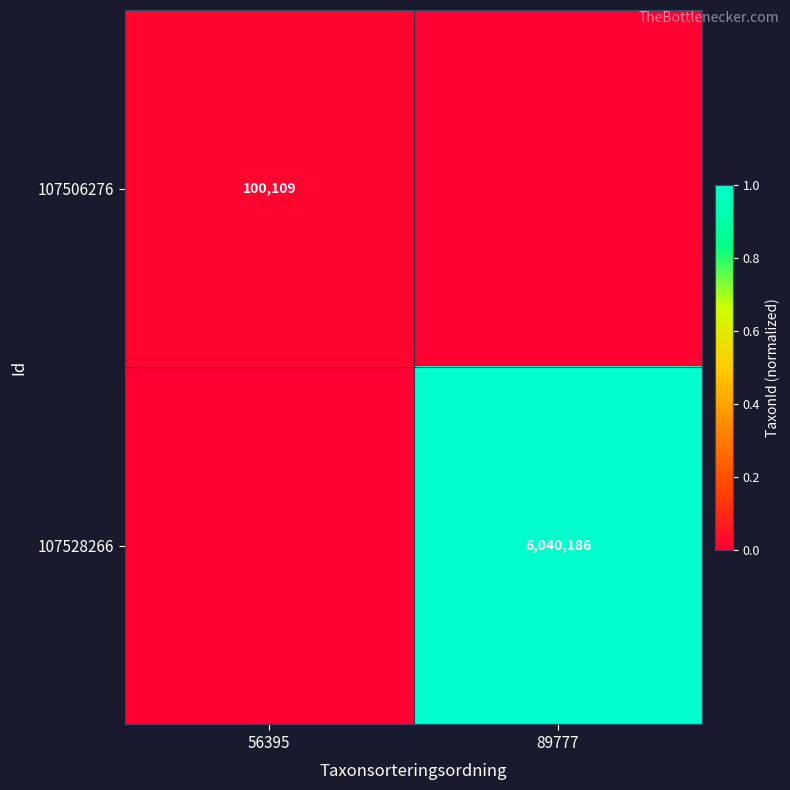

True or false: 107528266 has a value of 3778845 at 89777.

False